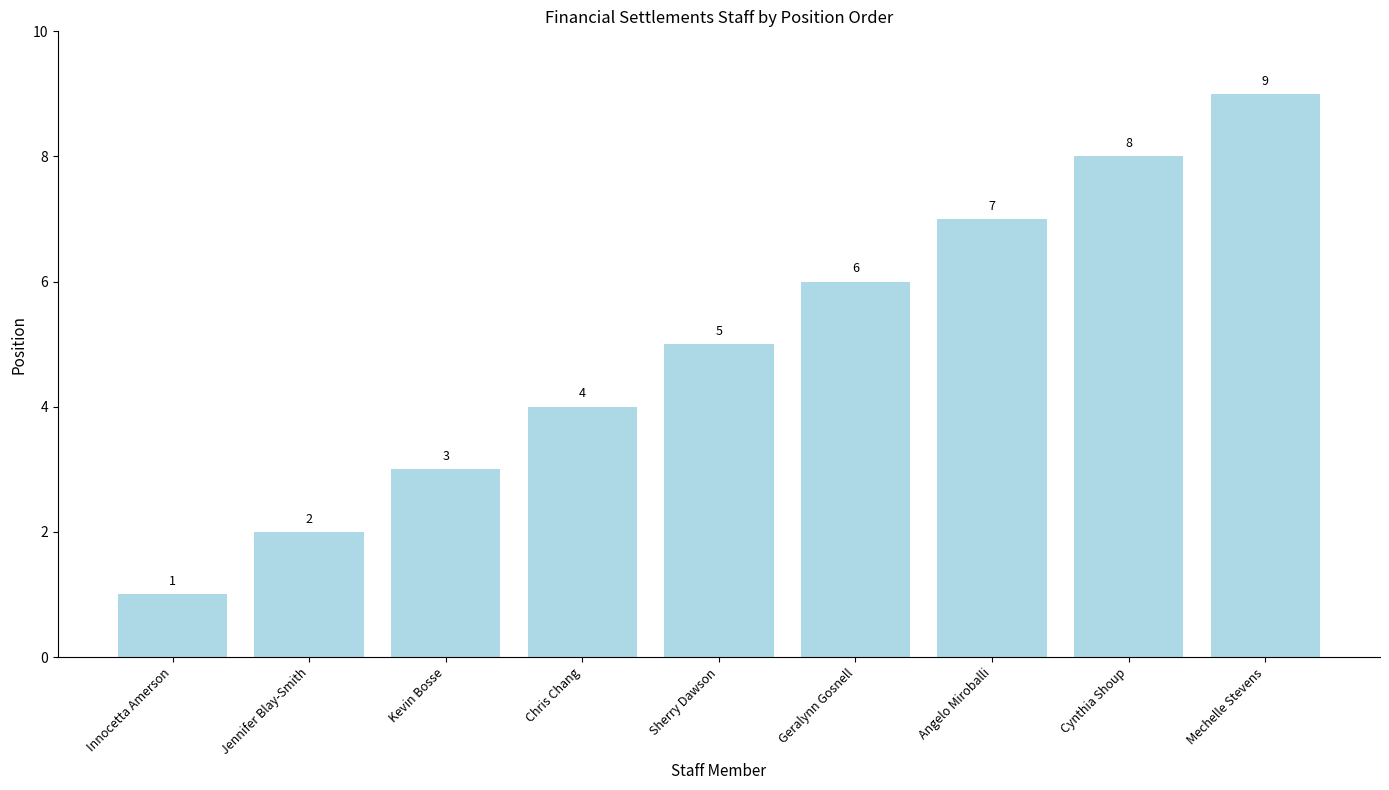

Approximately how many times larger is the value at Innocetta Amerson compared to Geralynn Gosnell?

0.2